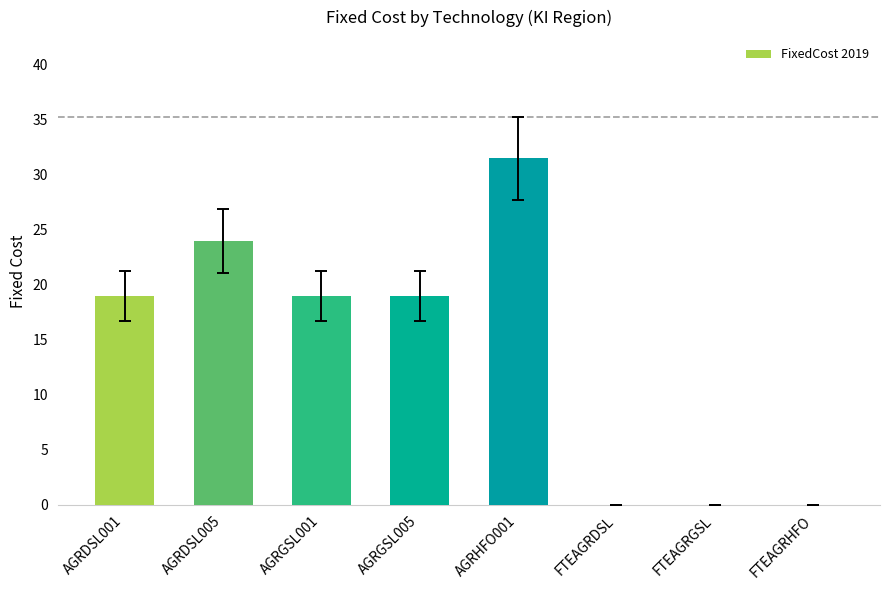

What is the maximum value shown in the chart?

31.5